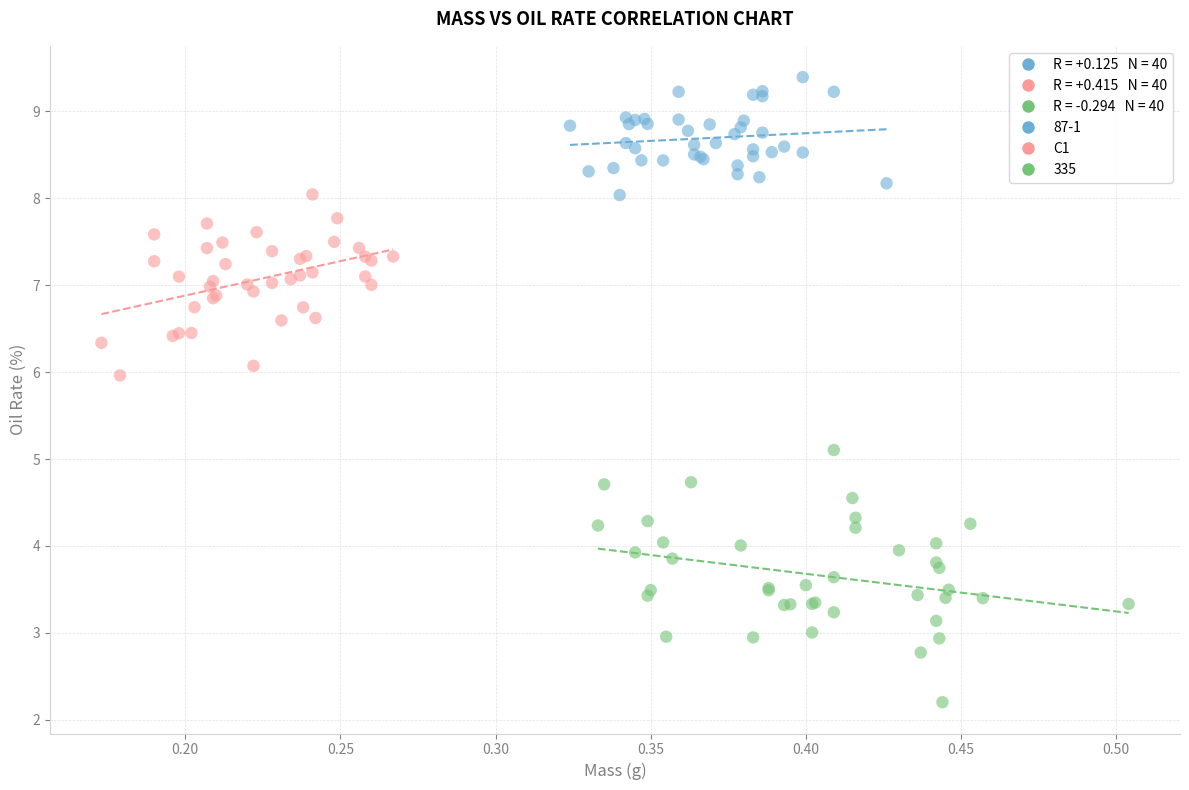

Which series has the widest spread of Y values?

335